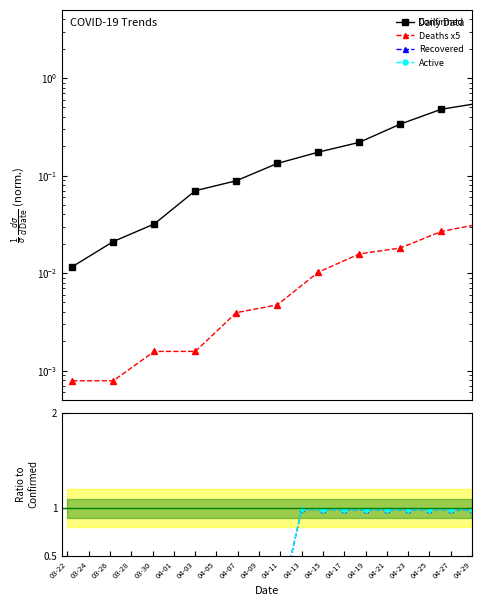

Which category has the lowest value in the Recovered series?

03-22